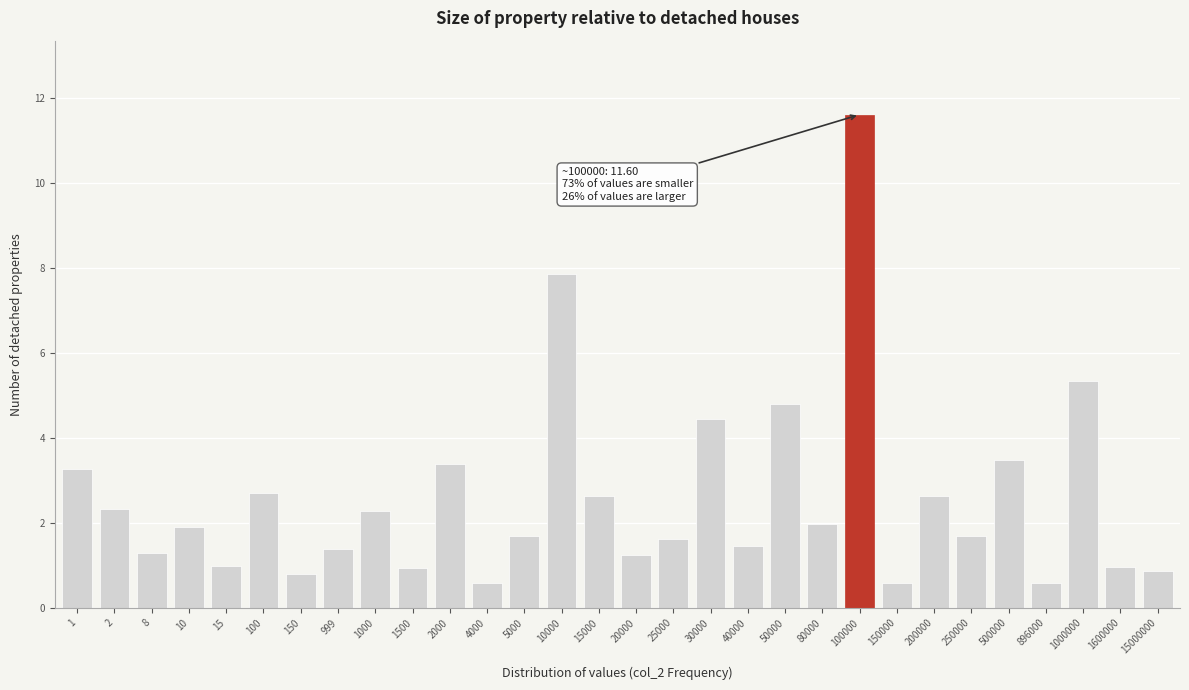

What value does the data have at 50000?

4.8